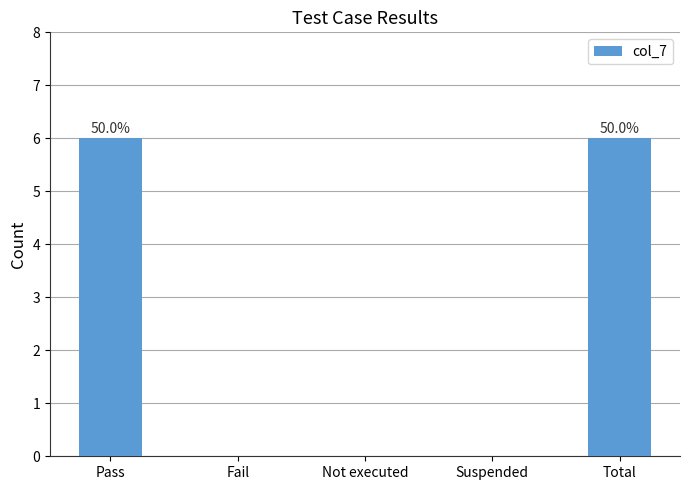

What is the greatest value displayed?

6